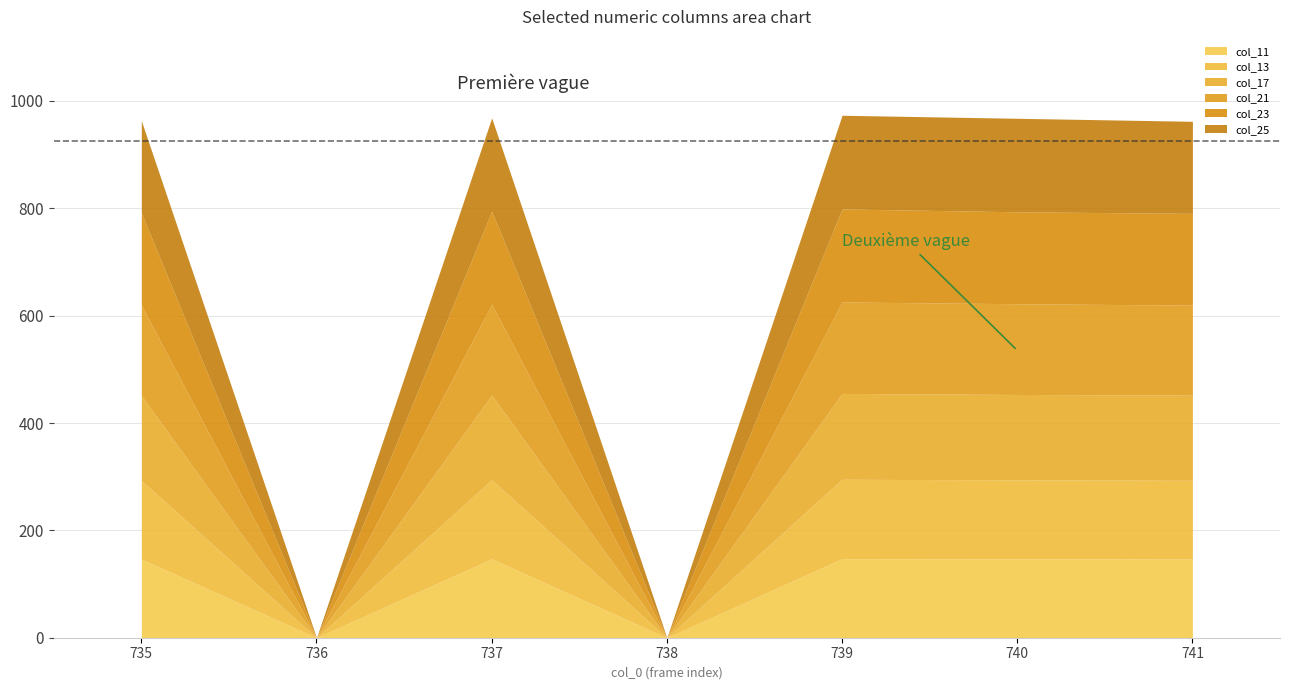

At which category is the sum across all series the highest?

739